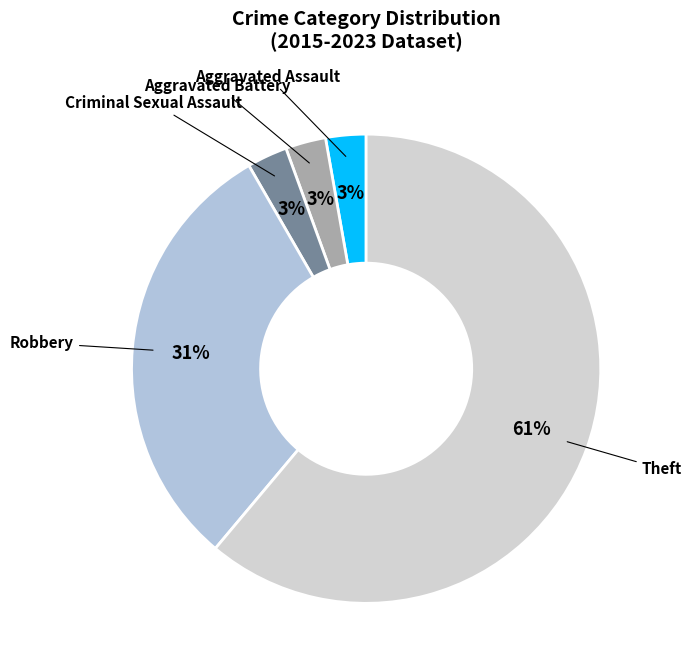

To the nearest percent, what is the average slice percentage?

20%